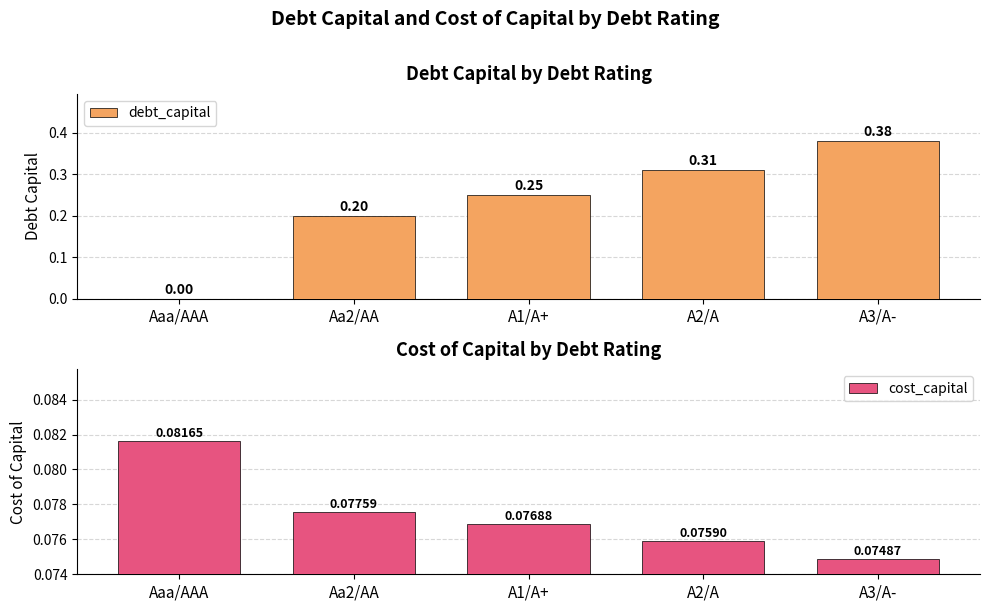

What is the sum of all debt_capital values?

1.1